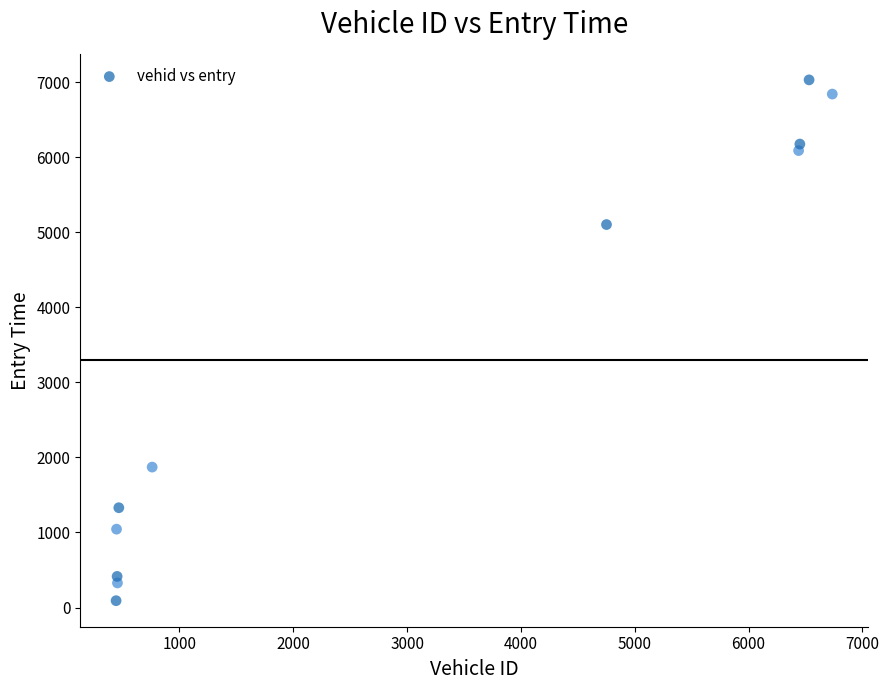

What is the range of Y values (max minus min)?

6938.7